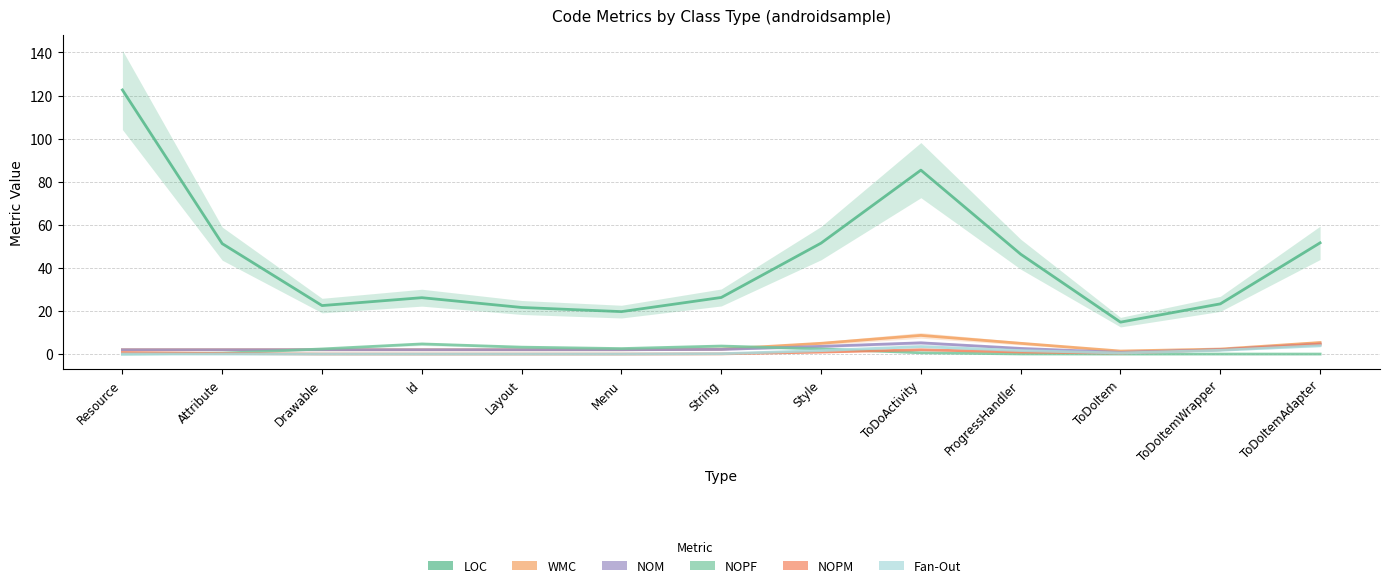

What position from the right is Id?

10